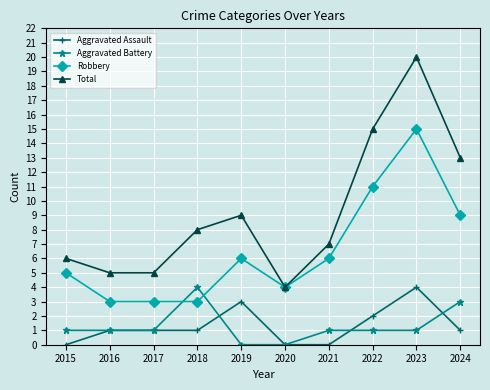

Which category has the highest value in the Robbery series?

2023